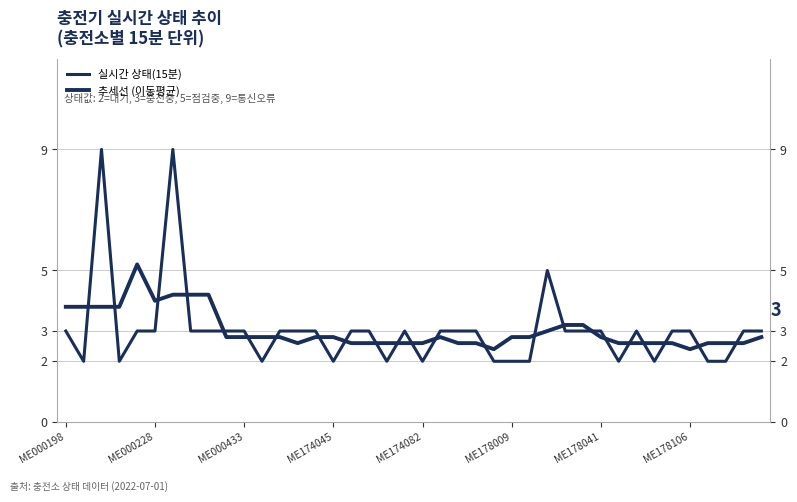

After their last crossing, which series has the higher values: 실시간 상태(15분) or 추세선 (이동평균)?

실시간 상태(15분)